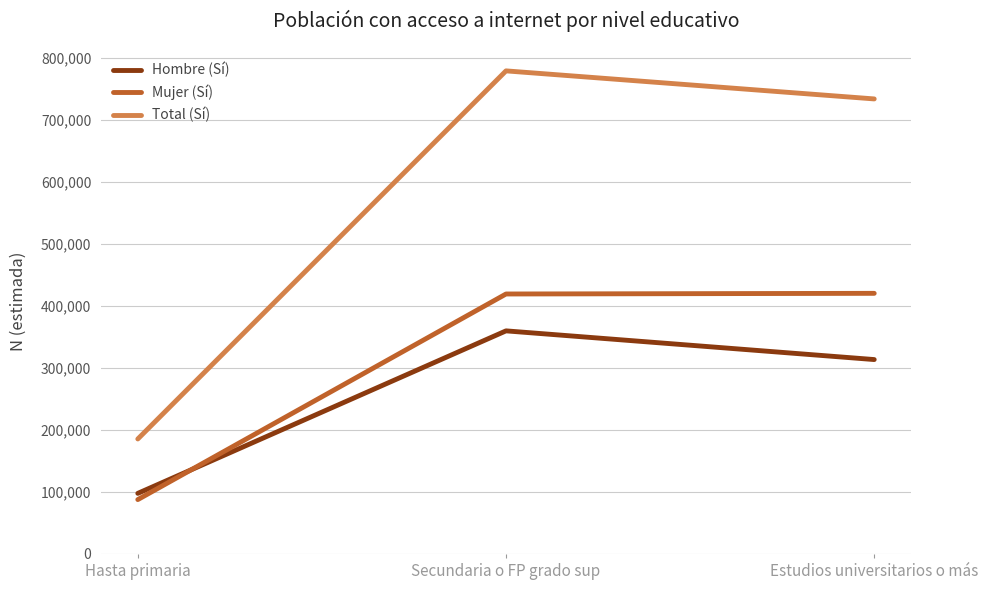

At which label is Mujer (Sí) closest to 254213?

Secundaria o FP grado sup